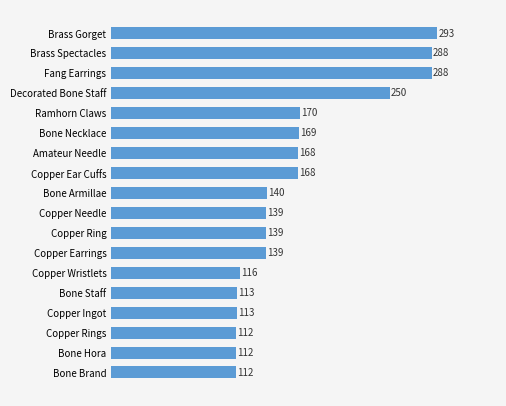

The value at Bone Brand is 195. True or false?

False